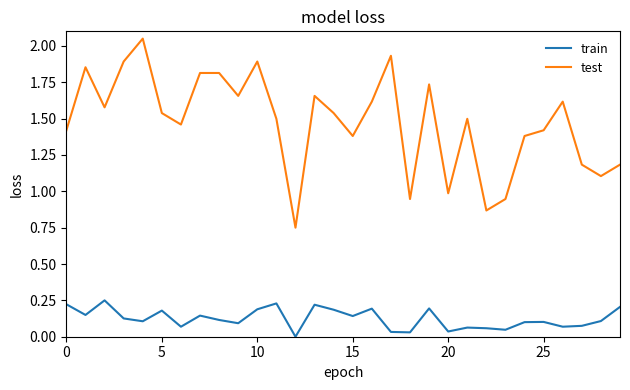

Count the number of data series in this chart.

2